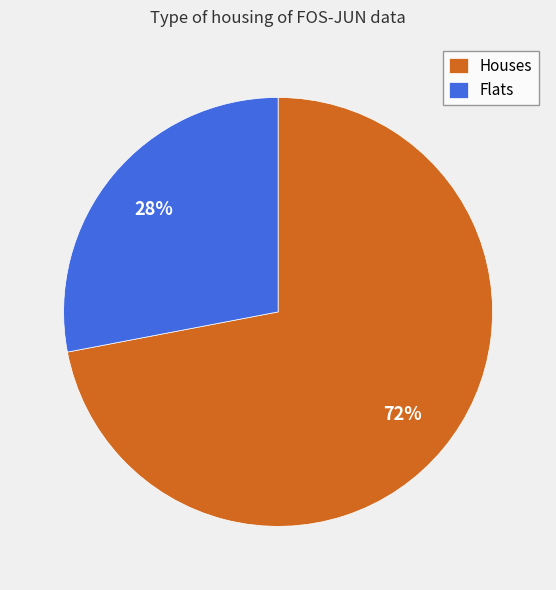

True or false: Flats accounts for 28% of the total.

True